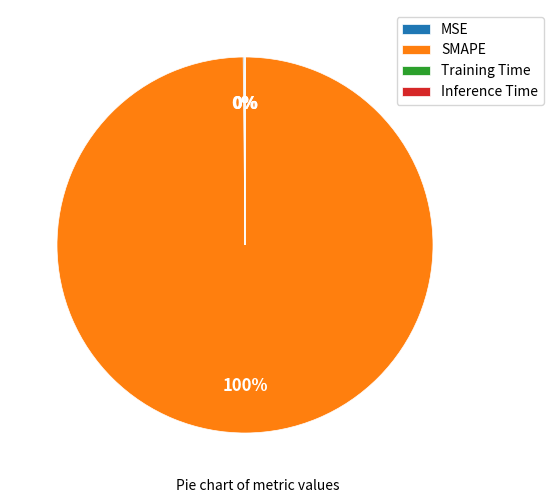

Which category has the biggest portion of the pie?

SMAPE